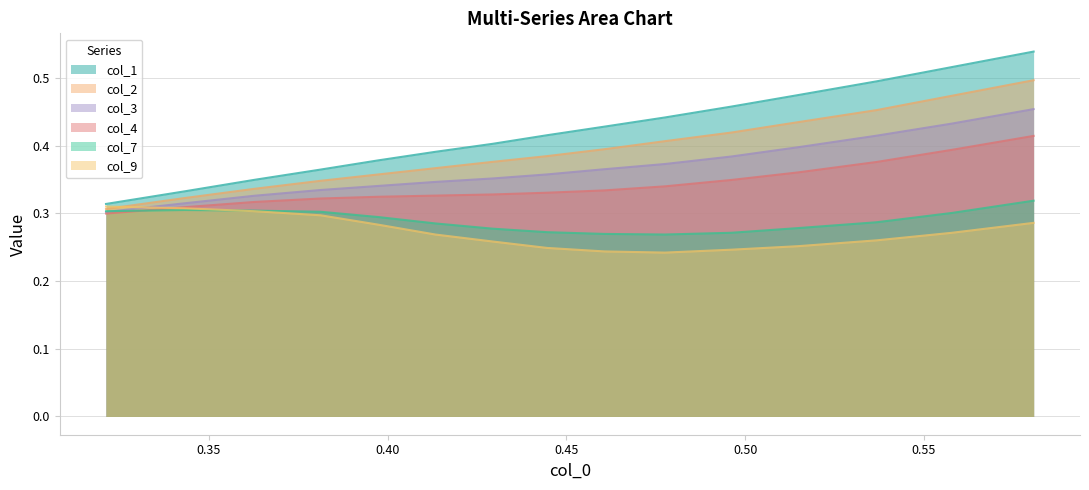

Which series has the largest total across all categories?

col_1